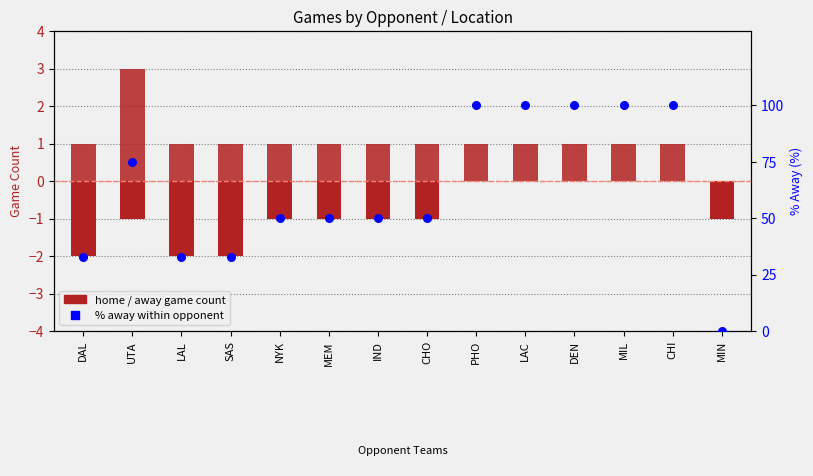

Which series has the largest Y range (max minus min)?

% away within opponent